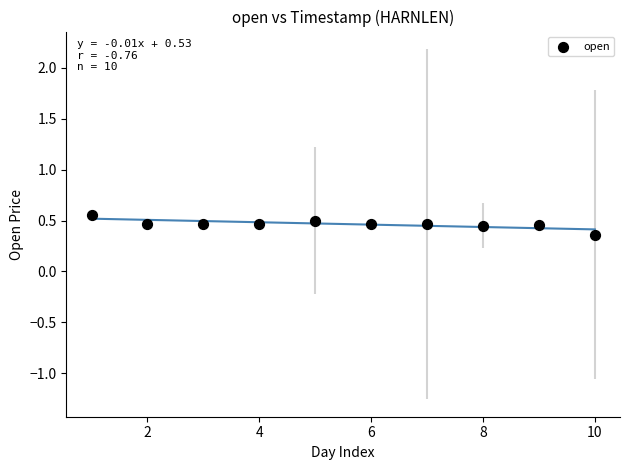

What is the range of X values (max minus min)?

9.0